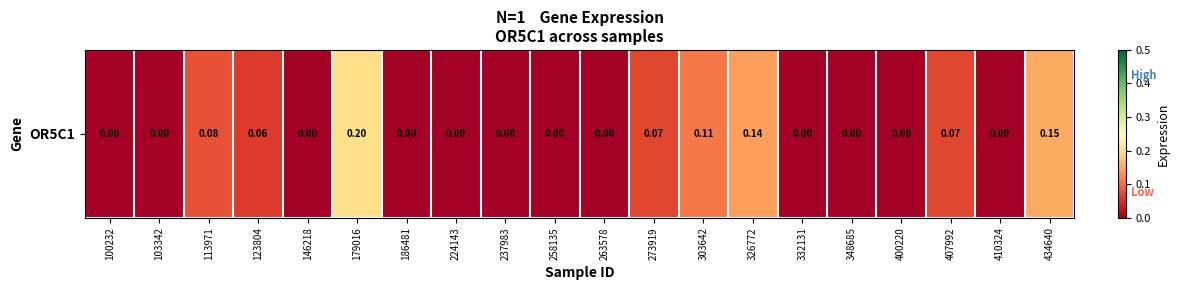

Rank the categories by value from lowest to highest.

100232, 103342, 146218, 186481, 224143, 237983, 258135, 263578, 332131, 348685, 400220, 410324, 123804, 273919, 407992, 113971, 303642, 326772, 434640, 179016